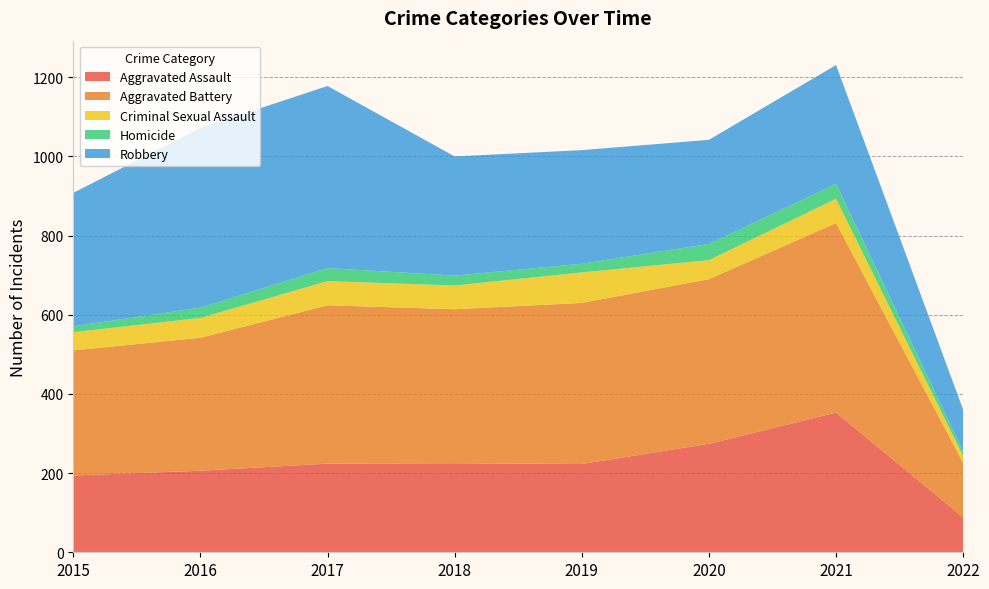

Reading left to right, extract all data points from this chart.

Aggravated Assault: 2015=194	2016=206	2017=224	2018=225	2019=223	2020=274	2021=353	2022=88
Aggravated Battery: 2015=316	2016=336	2017=400	2018=389	2019=407	2020=416	2021=479	2022=138
Criminal Sexual Assault: 2015=46	2016=50	2017=61	2018=60	2019=77	2020=48	2021=61	2022=17
Homicide: 2015=15	2016=26	2017=33	2018=25	2019=22	2020=41	2021=38	2022=12
Robbery: 2015=337	2016=454	2017=460	2018=301	2019=287	2020=263	2021=300	2022=105